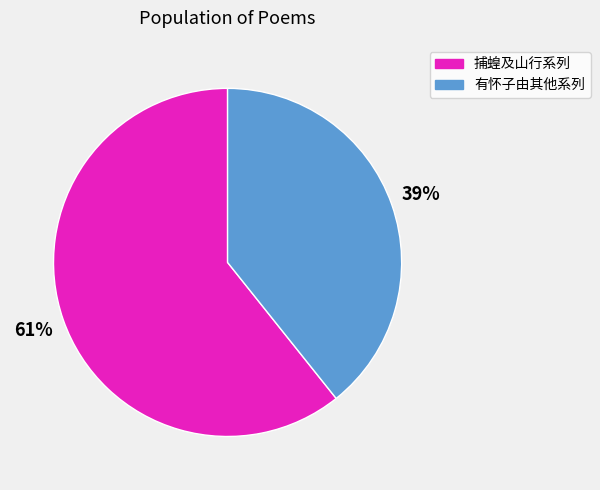

Does any single category account for the majority?

Yes